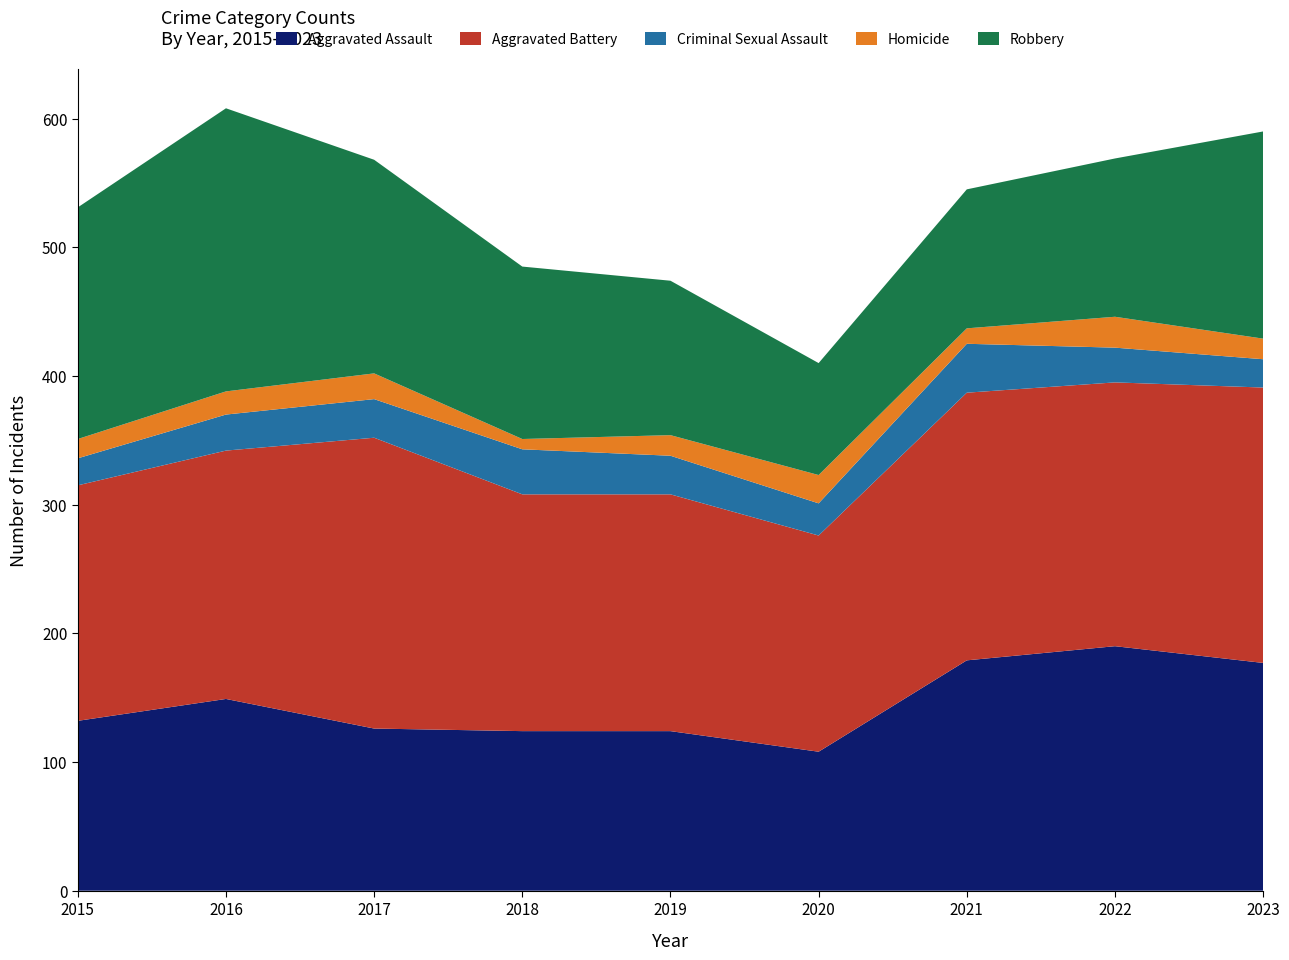

Reading right to left, extract all data points from this chart.

Aggravated Assault: 177	190	179	108	124	124	126	149	132
Aggravated Battery: 214	205	208	168	184	184	226	193	183
Criminal Sexual Assault: 22	27	38	25	30	35	30	28	21
Homicide: 16	24	12	22	16	8	20	18	15
Robbery: 161	123	108	87	120	134	166	220	180